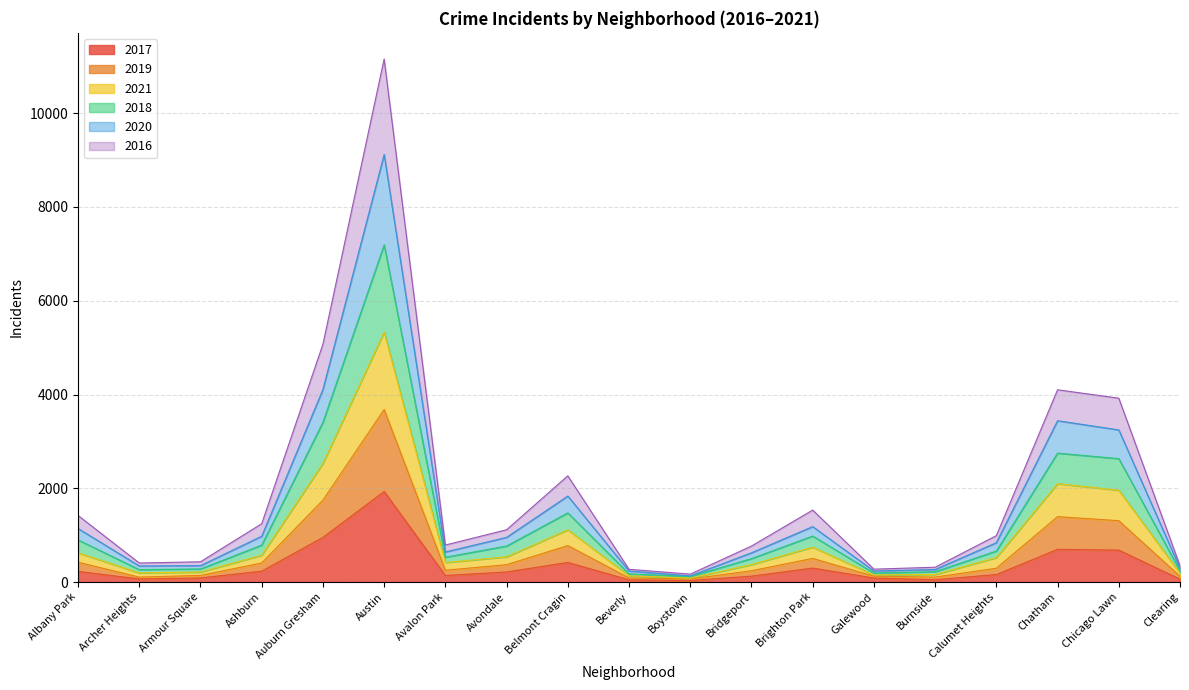

What is the label of the 18th point from the right?

Archer Heights